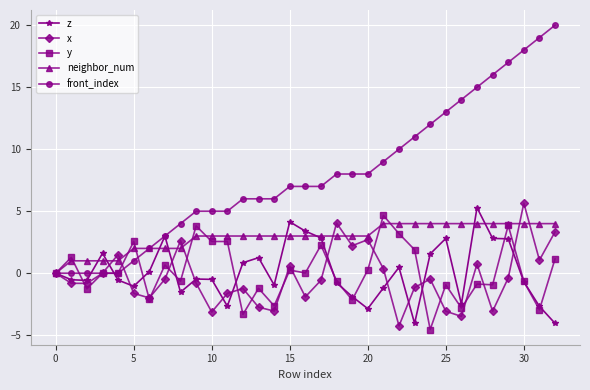

What is the lowest value of the y series?

-4.5